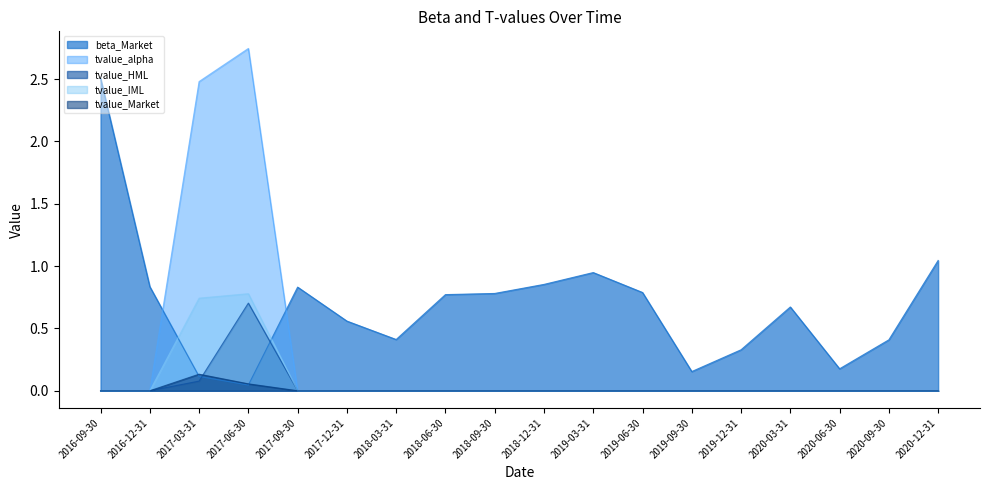

How many lines are shown in the chart?

5